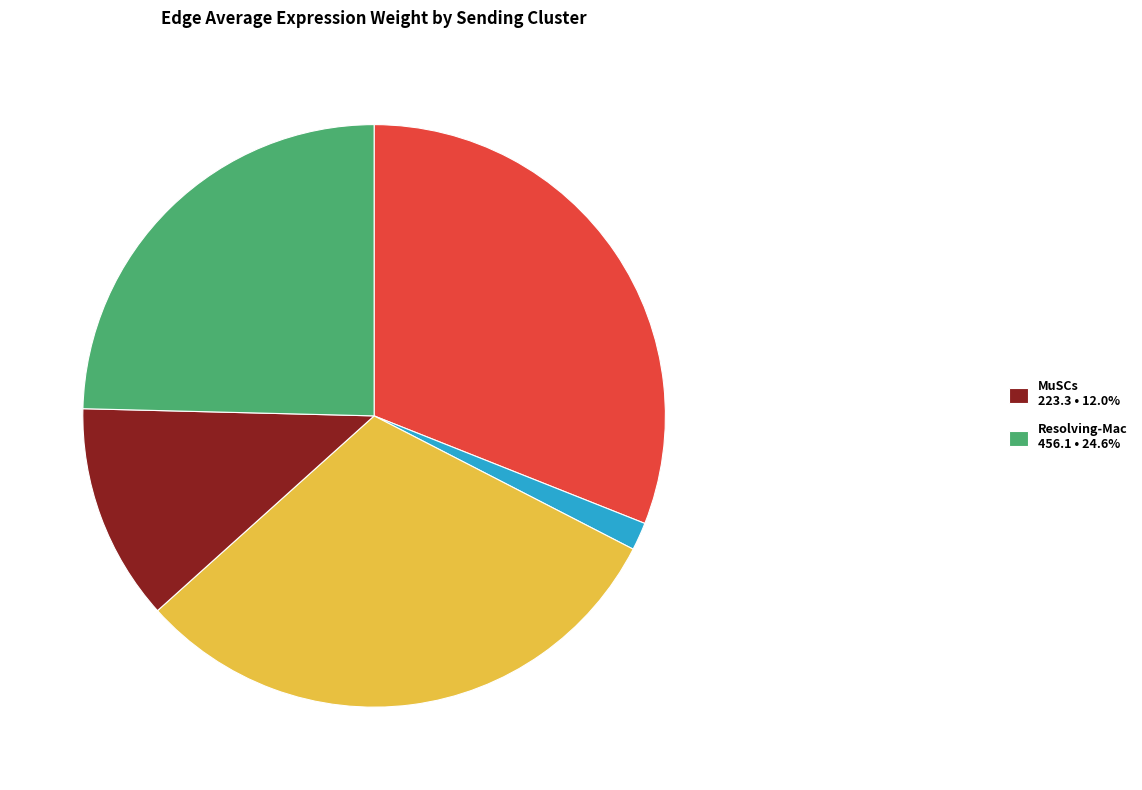

Is there a majority slice in this chart?

No